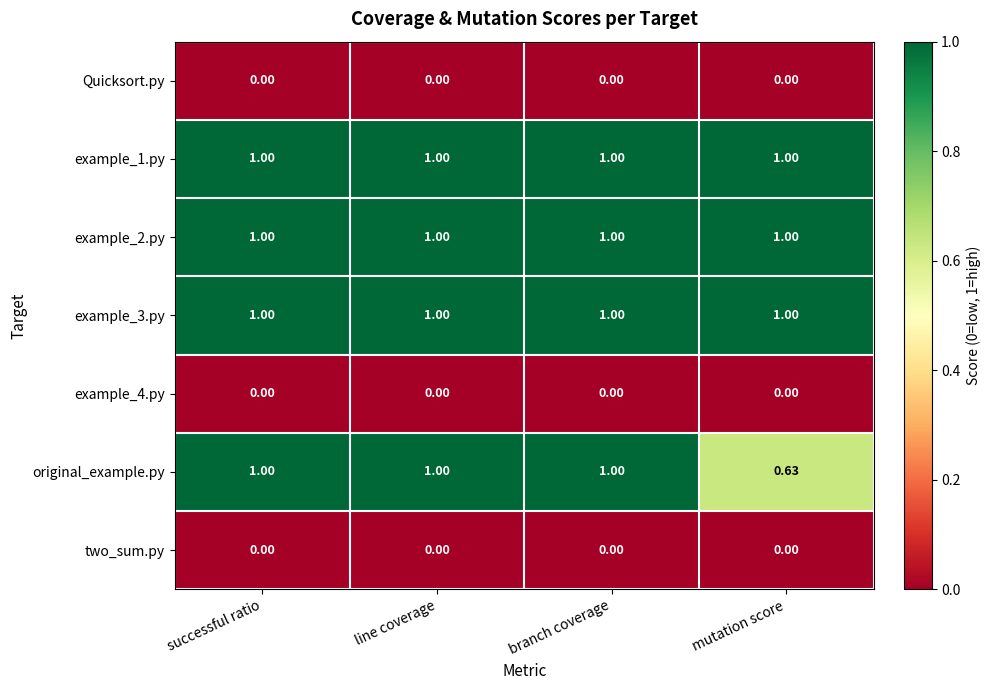

What is the maximum value shown in the chart?

1.0